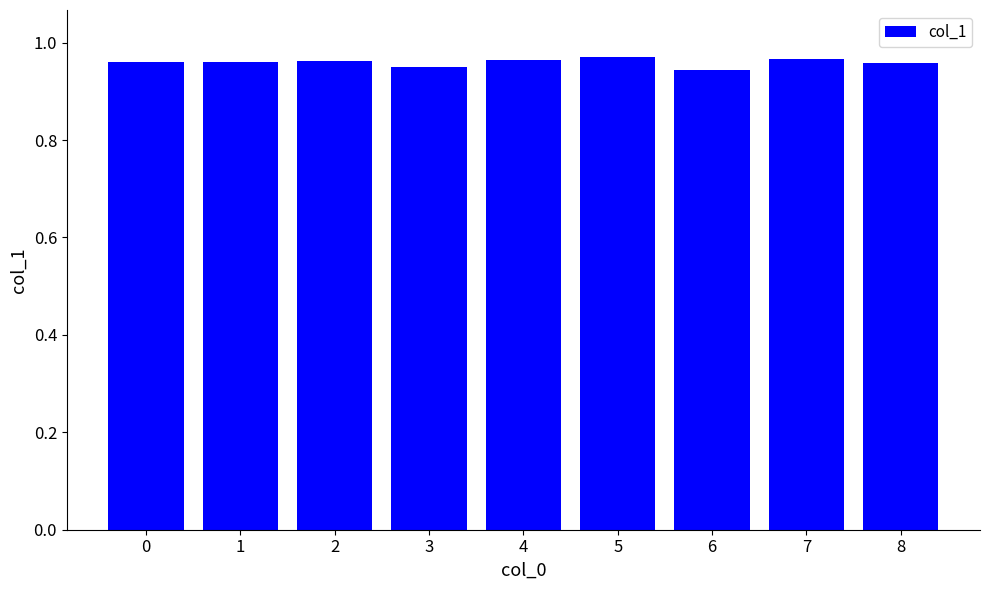

The value at 7 is 1.3. True or false?

False